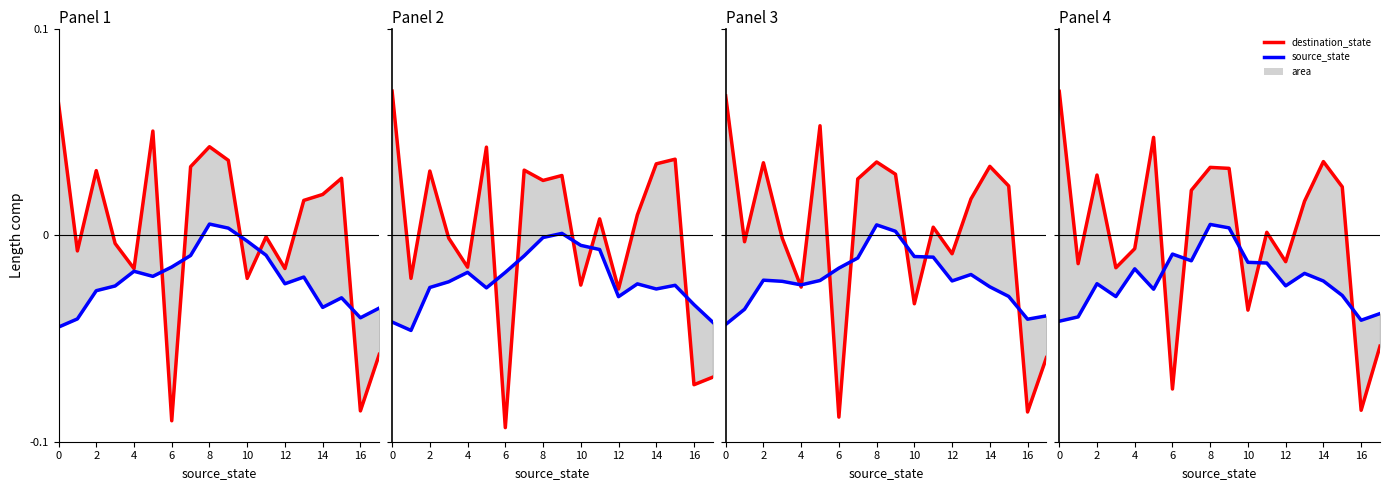

Which series has the largest total across all categories?

destination_state